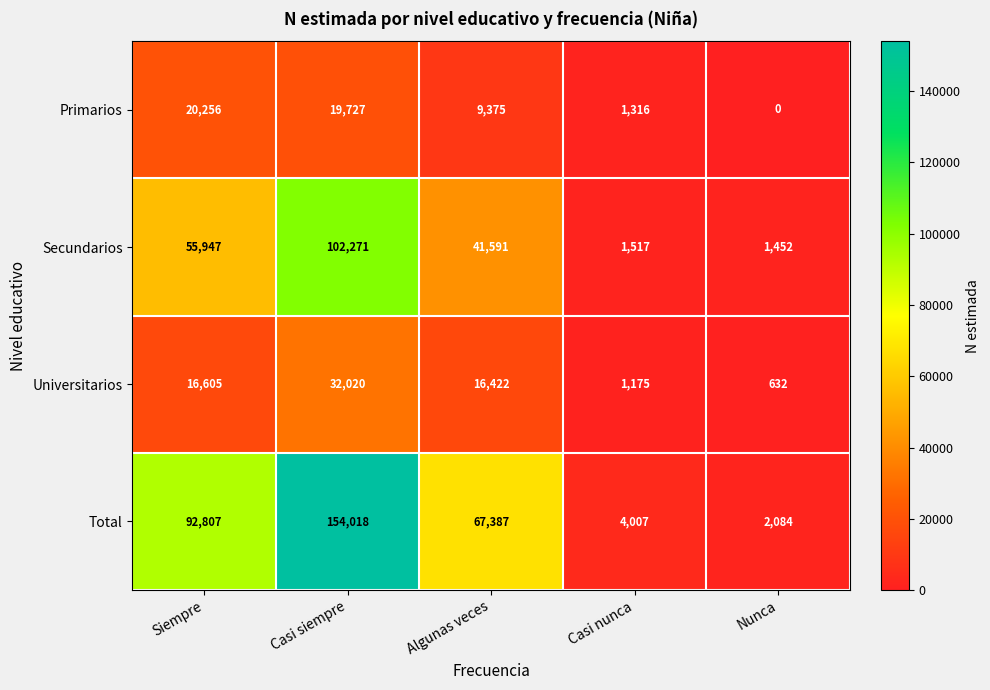

Which category has the highest value across all series?

Casi siempre